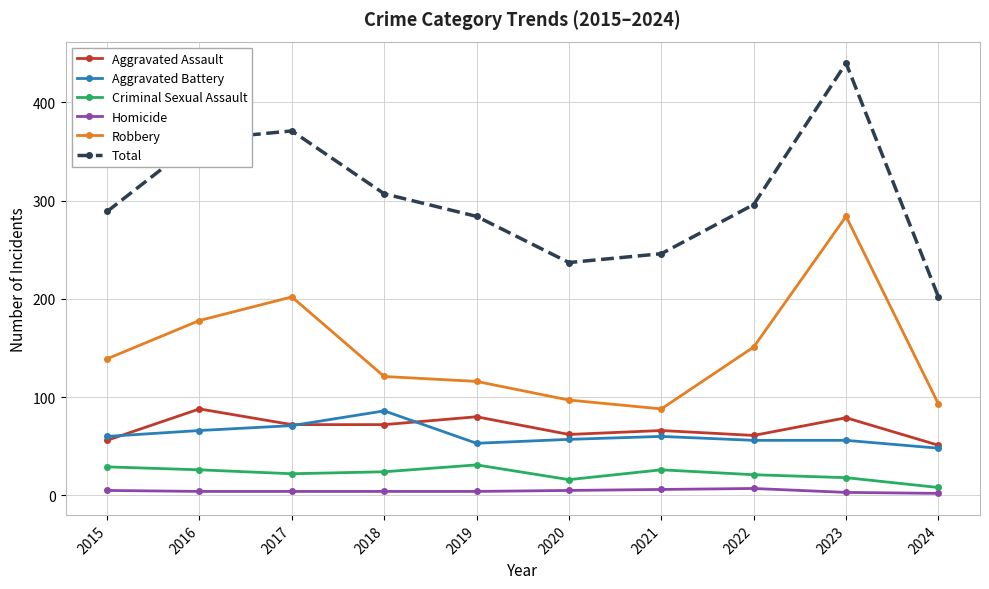

True or false: Aggravated Assault has more than 2 interior local peaks.

True